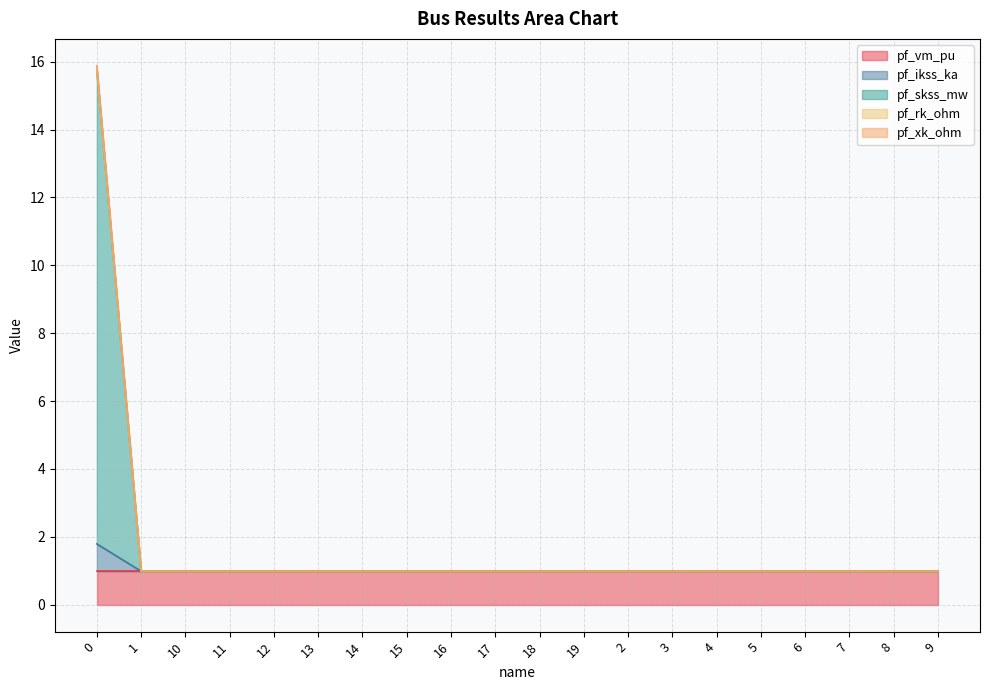

True or false: pf_skss_mw and pf_rk_ohm cross at least once.

False